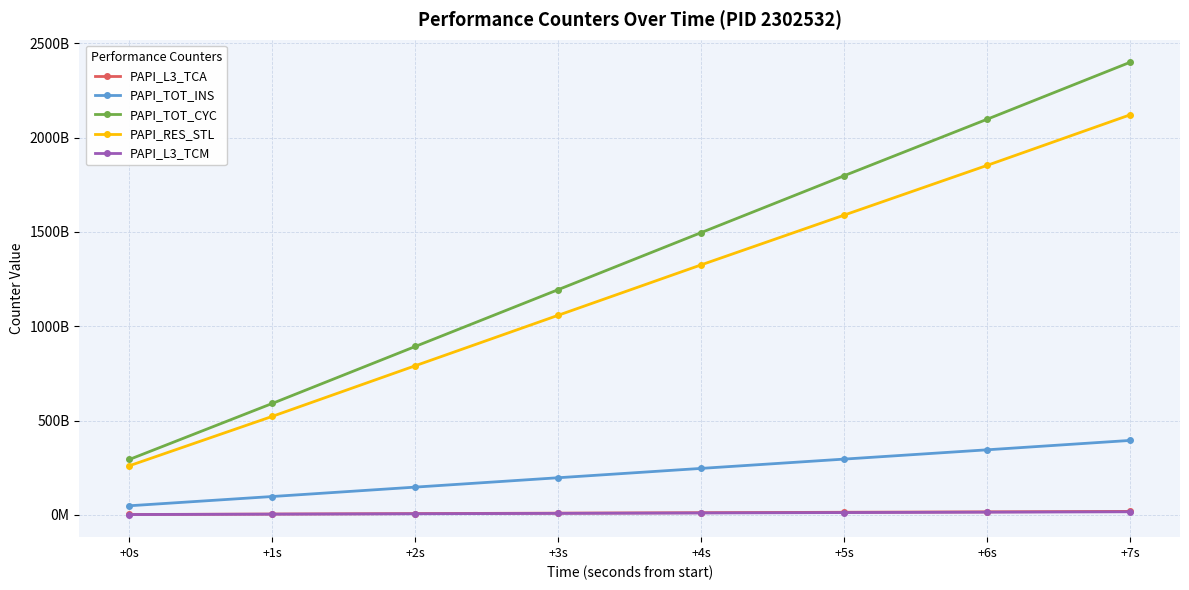

Where is PAPI_RES_STL nearest to the value 1190544553920?

+3s